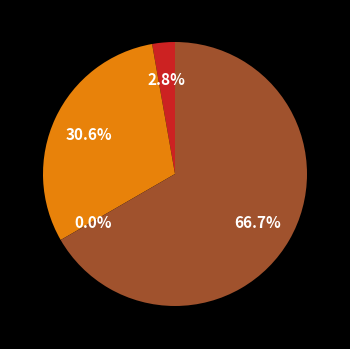

Which has a higher value, Robbery or Aggravated Assault?

Robbery